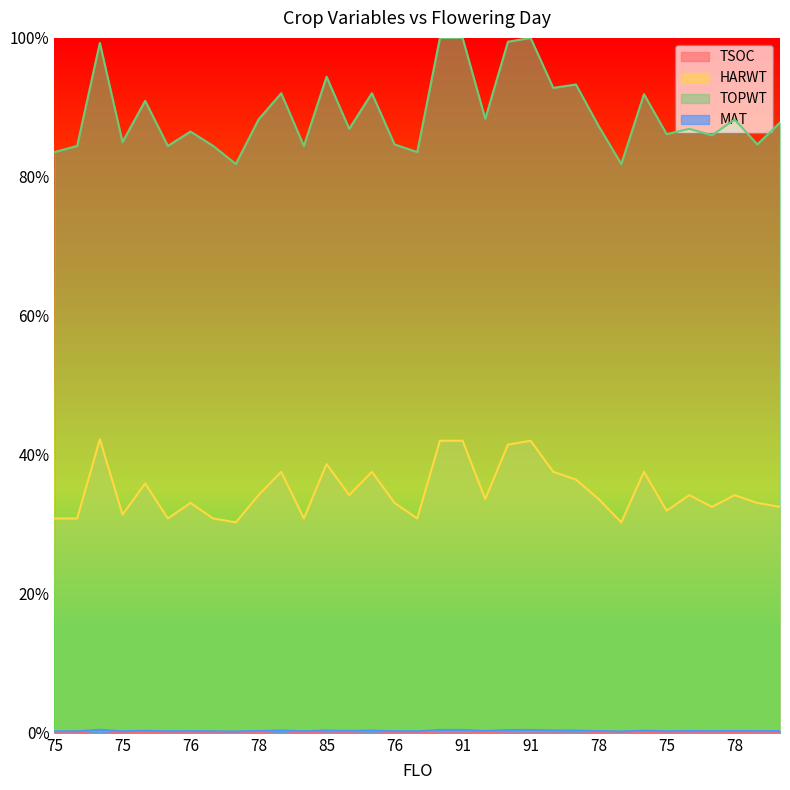

In TOPWT, how many points are lower than both neighbors (excluding endpoints)?

12